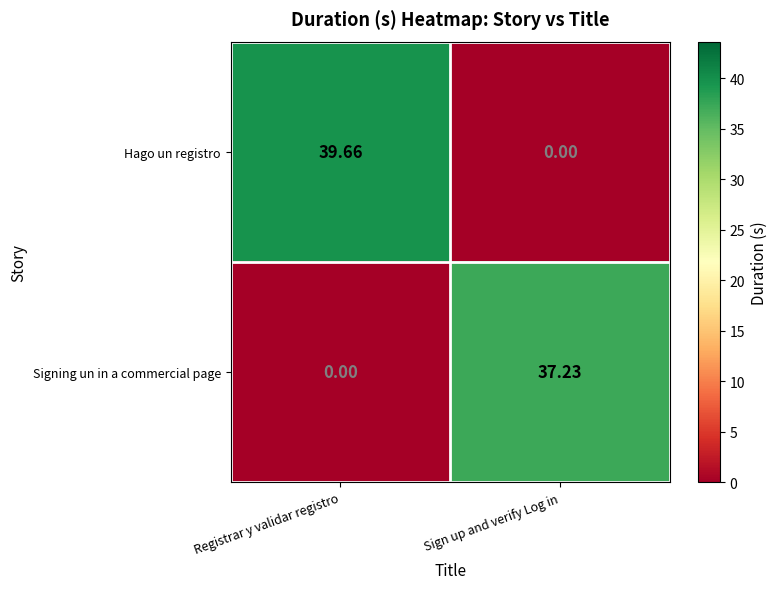

Where does the Hago un registro series first go above 39?

Registrar y validar registro